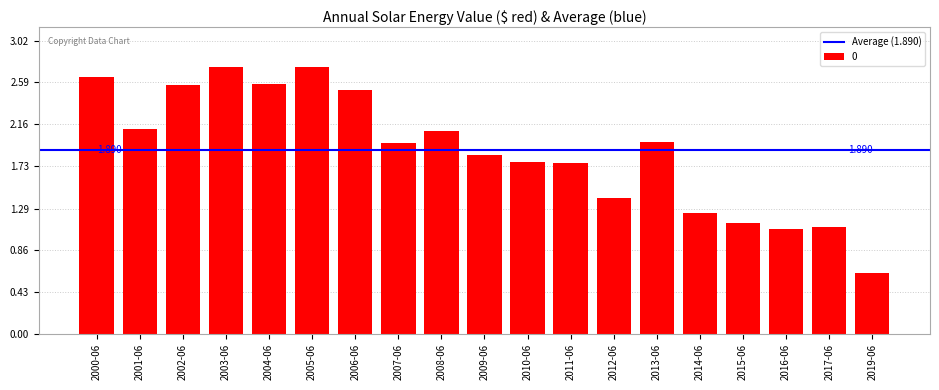

How many categories are shown in the chart?

19